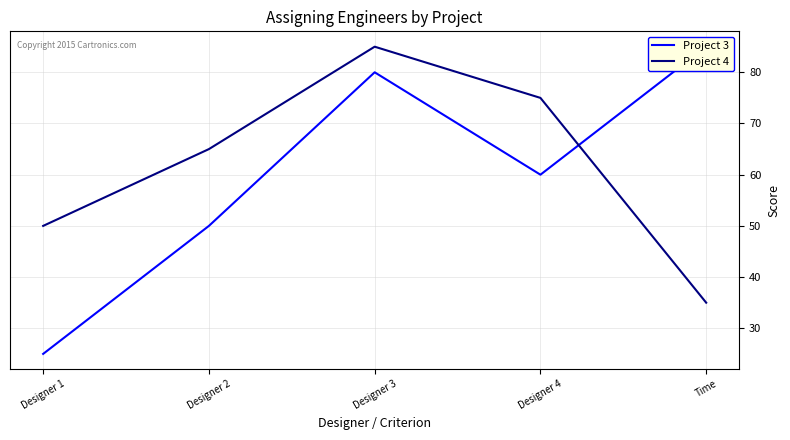

How many lines are shown in the chart?

2